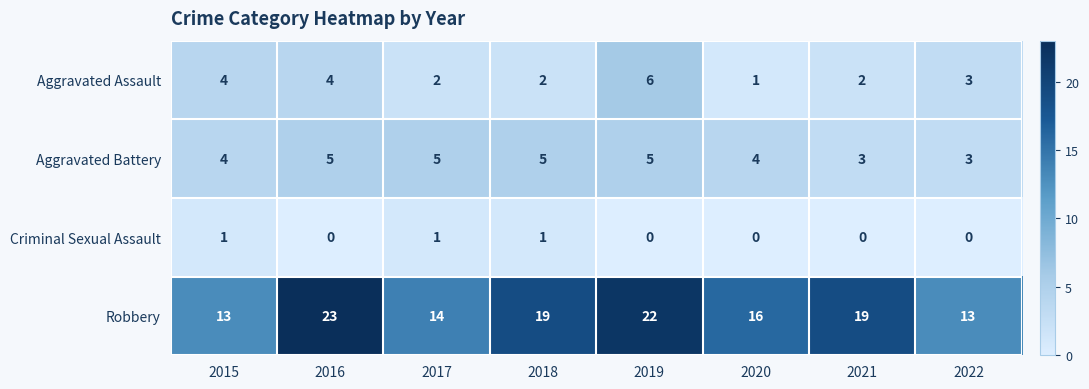

How many data points does each series have?

8